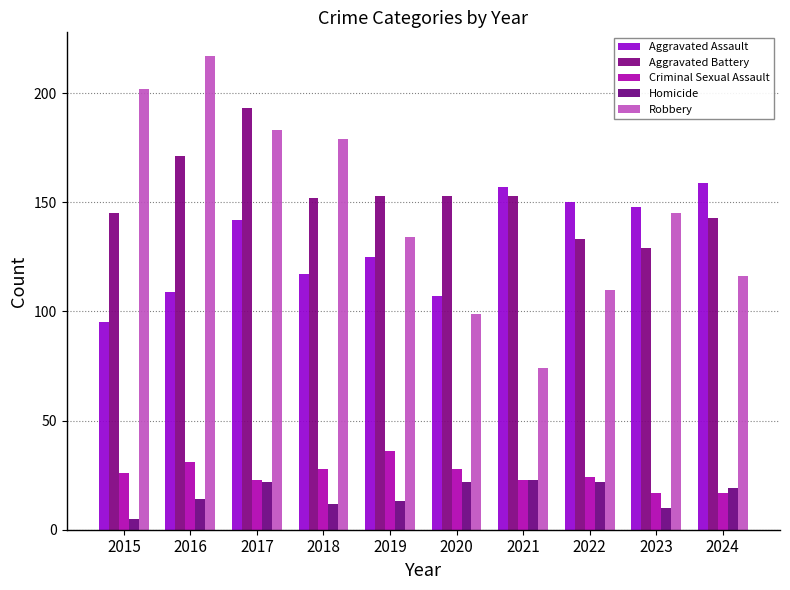

How many groups of bars are there?

10